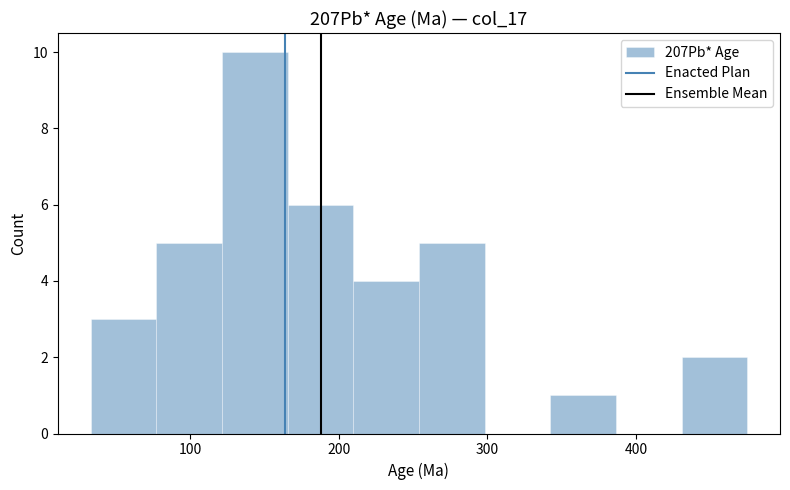

Which range on the x-axis has the tallest bar?

120 to 170